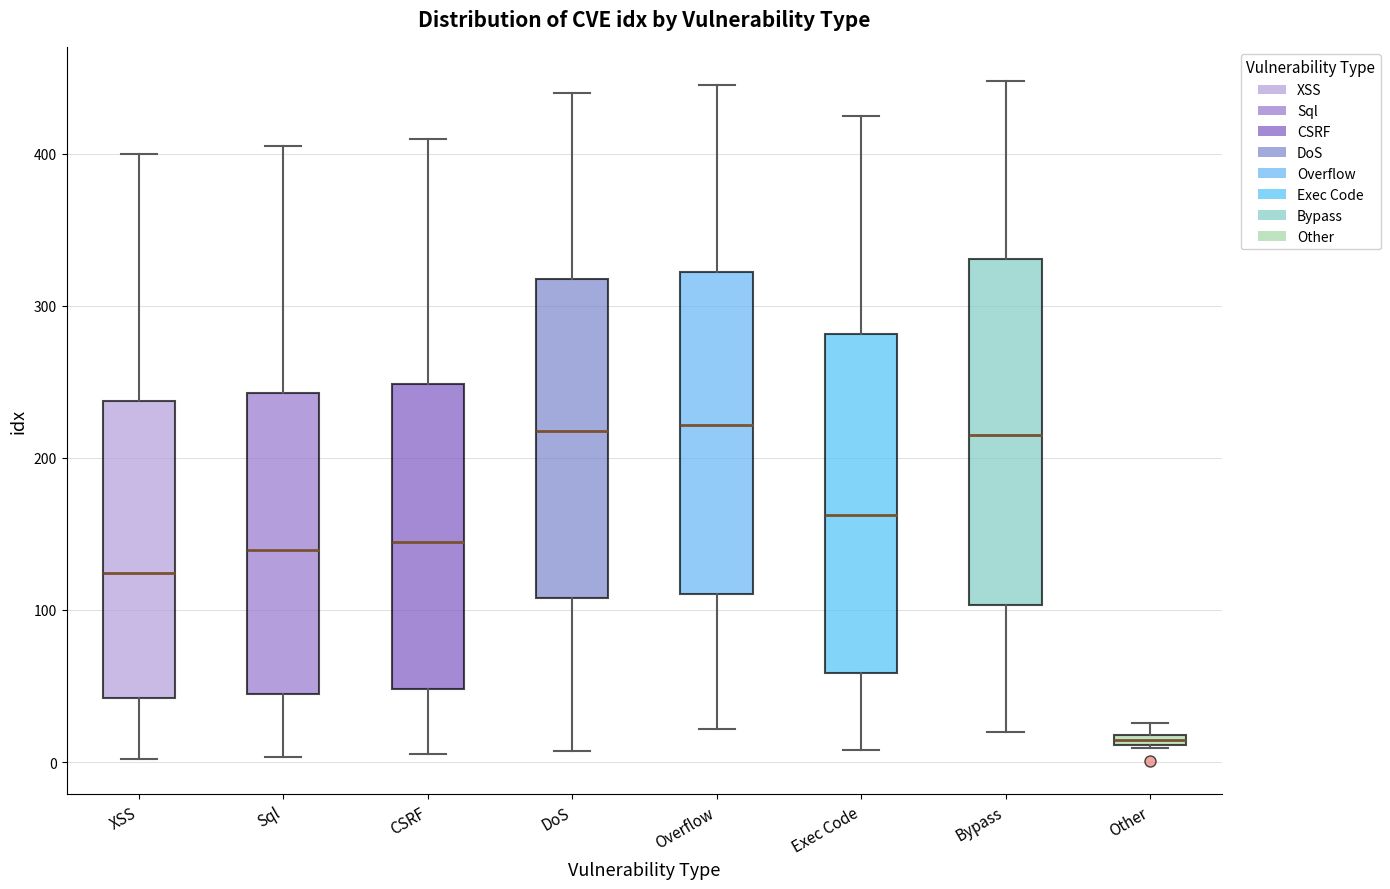

Which box has the lowest median line?

Other